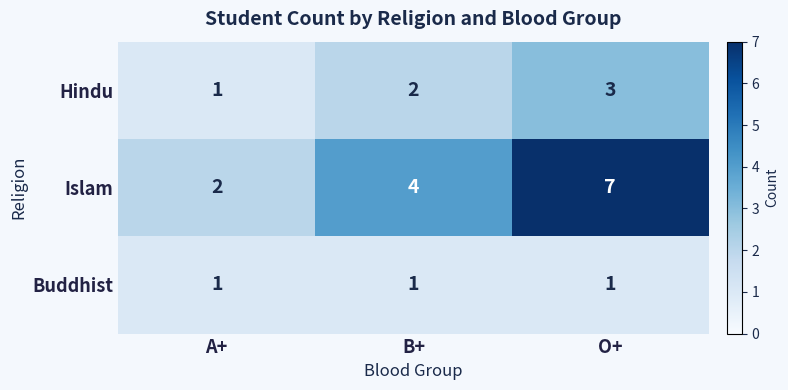

Rank the series by their average value, from highest to lowest.

Islam, Hindu, Buddhist